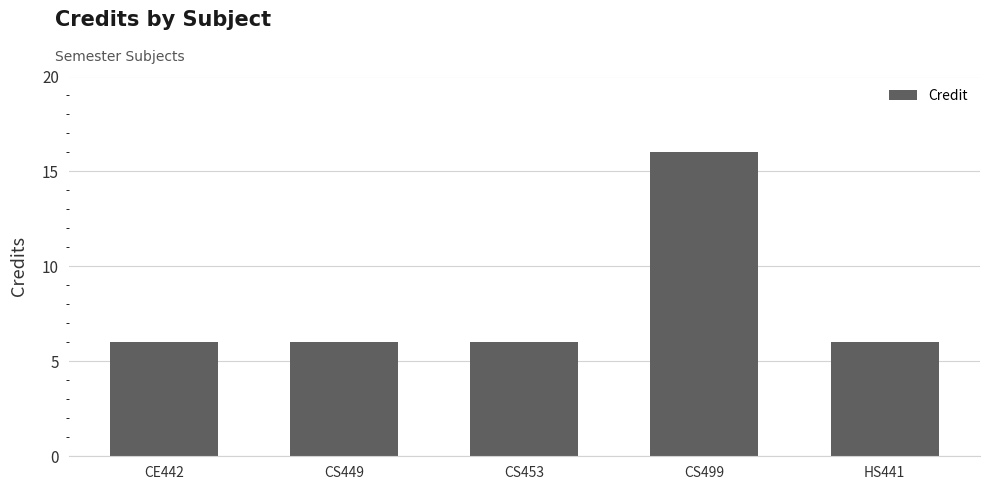

Reading left to right, what are all the values shown in this chart?

6	6	6	16	6